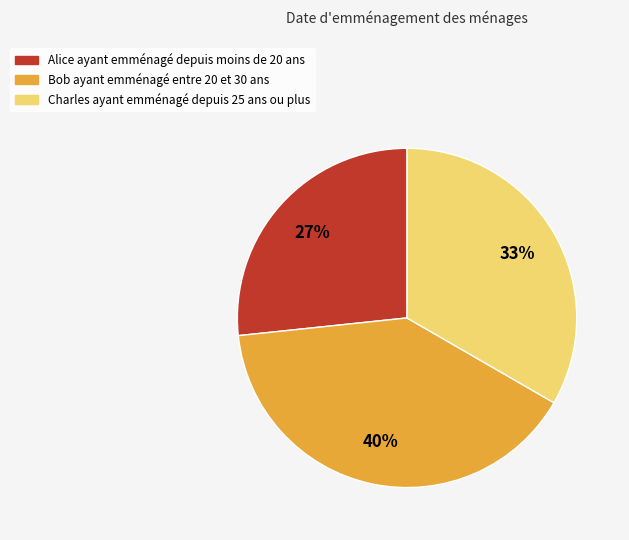

To the nearest percent, what is the difference between the largest and smallest slice percentages?

13%